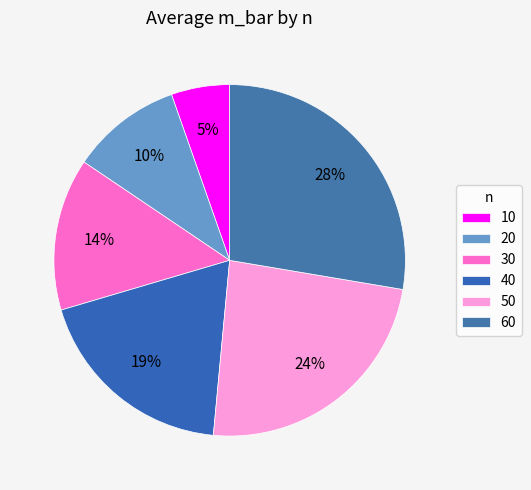

How many slices are in this pie chart?

6